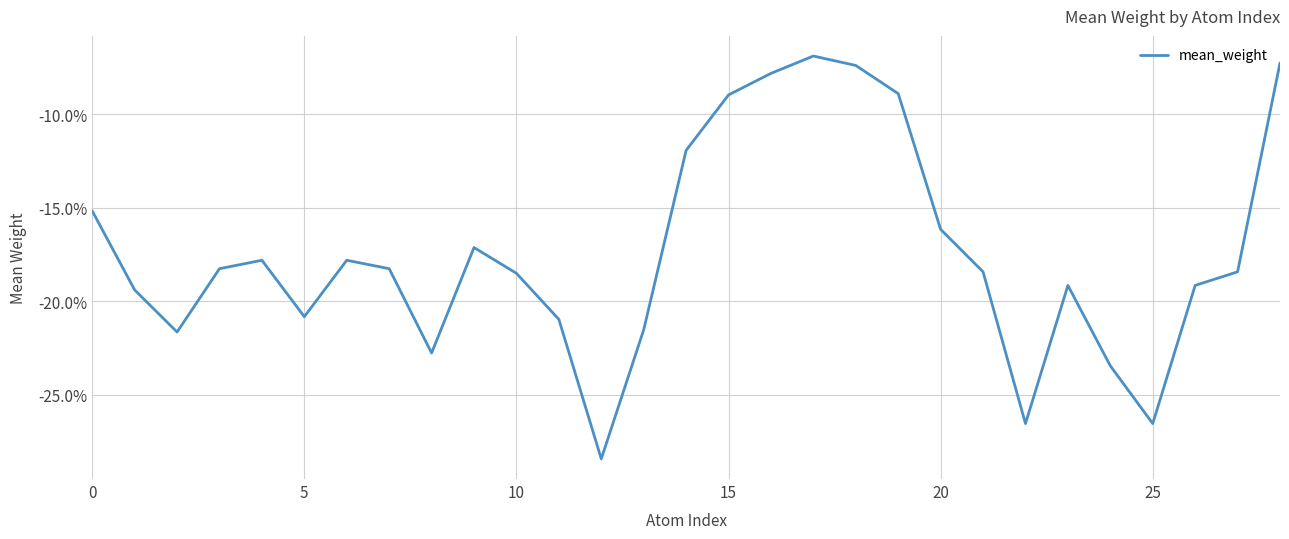

Is this an area chart (filled region under the line)?

No